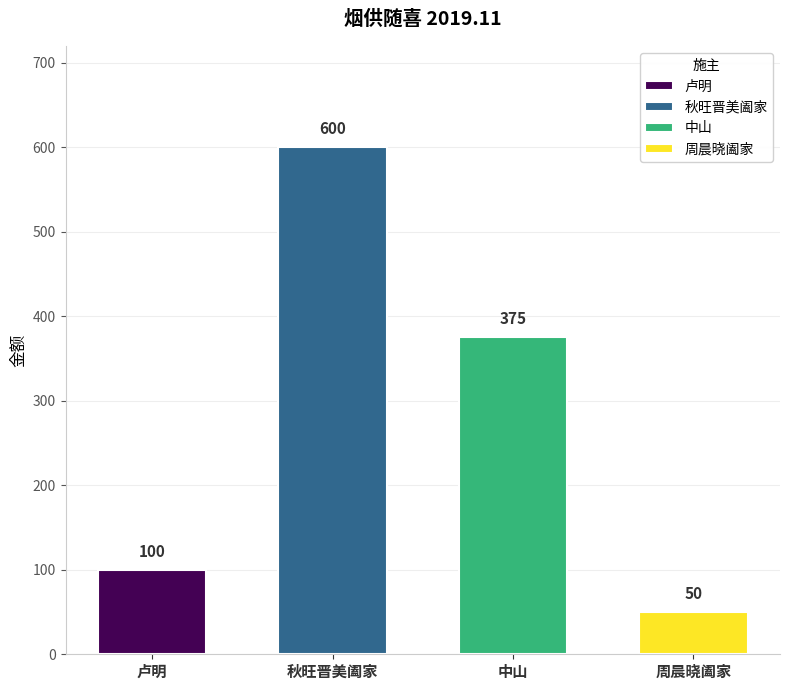

Are the bars grouped side by side (vs. stacked)?

No